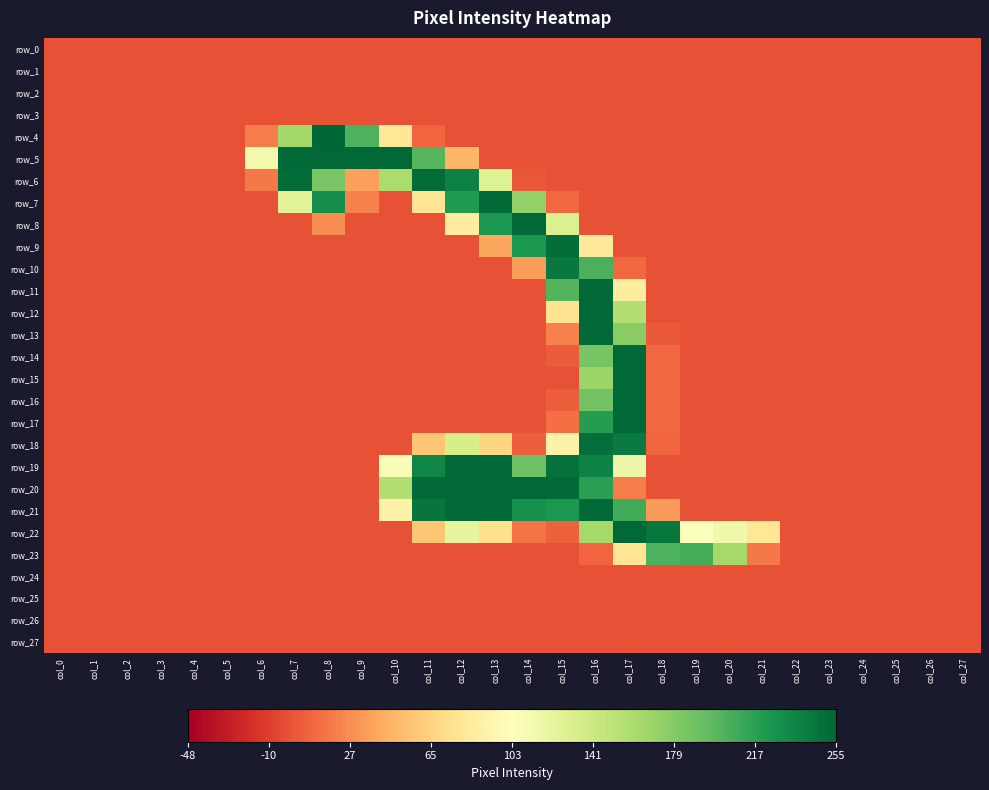

Reading left to right, extract all data points from this chart.

row_0: 0	0	0	0	0	0	0	0	0	0	0	0	0	0	0	0	0	0	0	0	0	0	0	0	0	0	0	0
row_1: 0	0	0	0	0	0	0	0	0	0	0	0	0	0	0	0	0	0	0	0	0	0	0	0	0	0	0	0
row_2: 0	0	0	0	0	0	0	0	0	0	0	0	0	0	0	0	0	0	0	0	0	0	0	0	0	0	0	0
row_3: 0	0	0	0	0	0	0	0	0	0	0	0	0	0	0	0	0	0	0	0	0	0	0	0	0	0	0	0
row_4: 0	0	0	0	0	0	20	165	255	203	80	9	0	0	0	0	0	0	0	0	0	0	0	0	0	0	0	0
row_5: 0	0	0	0	0	0	114	253	253	253	253	200	48	0	0	0	0	0	0	0	0	0	0	0	0	0	0	0
row_6: 0	0	0	0	0	0	19	251	184	37	160	252	238	129	2	0	0	0	0	0	0	0	0	0	0	0	0	0
row_7: 0	0	0	0	0	0	0	126	229	22	0	79	223	253	173	10	0	0	0	0	0	0	0	0	0	0	0	0
row_8: 0	0	0	0	0	0	0	0	28	0	0	0	85	224	253	131	0	0	0	0	0	0	0	0	0	0	0	0
row_9: 0	0	0	0	0	0	0	0	0	0	0	0	0	40	224	251	82	0	0	0	0	0	0	0	0	0	0	0
row_10: 0	0	0	0	0	0	0	0	0	0	0	0	0	0	36	244	205	10	0	0	0	0	0	0	0	0	0	0
row_11: 0	0	0	0	0	0	0	0	0	0	0	0	0	0	0	201	253	85	0	0	0	0	0	0	0	0	0	0
row_12: 0	0	0	0	0	0	0	0	0	0	0	0	0	0	0	77	253	156	0	0	0	0	0	0	0	0	0	0
row_13: 0	0	0	0	0	0	0	0	0	0	0	0	0	0	0	22	253	177	3	0	0	0	0	0	0	0	0	0
row_14: 0	0	0	0	0	0	0	0	0	0	0	0	0	0	0	5	186	253	10	0	0	0	0	0	0	0	0	0
row_15: 0	0	0	0	0	0	0	0	0	0	0	0	0	0	0	0	168	253	10	0	0	0	0	0	0	0	0	0
row_16: 0	0	0	0	0	0	0	0	0	0	0	0	0	0	0	6	188	253	10	0	0	0	0	0	0	0	0	0
row_17: 0	0	0	0	0	0	0	0	0	0	0	0	0	0	0	14	220	253	10	0	0	0	0	0	0	0	0	0
row_18: 0	0	0	0	0	0	0	0	0	0	0	58	135	67	6	91	250	243	9	0	0	0	0	0	0	0	0	0
row_19: 0	0	0	0	0	0	0	0	0	0	108	235	253	253	190	249	238	117	0	0	0	0	0	0	0	0	0	0
row_20: 0	0	0	0	0	0	0	0	0	0	157	253	253	253	253	253	218	20	0	0	0	0	0	0	0	0	0	0
row_21: 0	0	0	0	0	0	0	0	0	0	91	246	253	253	228	224	253	208	34	0	0	0	0	0	0	0	0	0
row_22: 0	0	0	0	0	0	0	0	0	0	0	58	122	75	16	7	163	253	245	105	115	80	0	0	0	0	0	0
row_23: 0	0	0	0	0	0	0	0	0	0	0	0	0	0	0	0	9	79	203	207	163	19	0	0	0	0	0	0
row_24: 0	0	0	0	0	0	0	0	0	0	0	0	0	0	0	0	0	0	0	0	0	0	0	0	0	0	0	0
row_25: 0	0	0	0	0	0	0	0	0	0	0	0	0	0	0	0	0	0	0	0	0	0	0	0	0	0	0	0
row_26: 0	0	0	0	0	0	0	0	0	0	0	0	0	0	0	0	0	0	0	0	0	0	0	0	0	0	0	0
row_27: 0	0	0	0	0	0	0	0	0	0	0	0	0	0	0	0	0	0	0	0	0	0	0	0	0	0	0	0